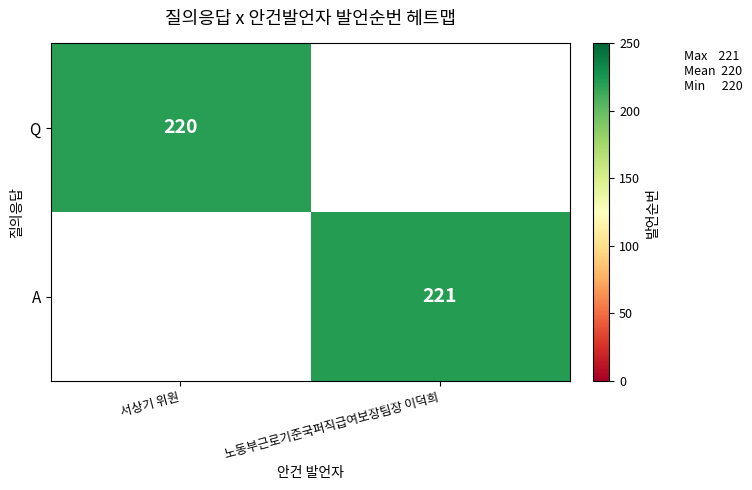

Is it true that A equals 49 at 노동부근로기준국퍼직급여보장팀장 이덕희?

False